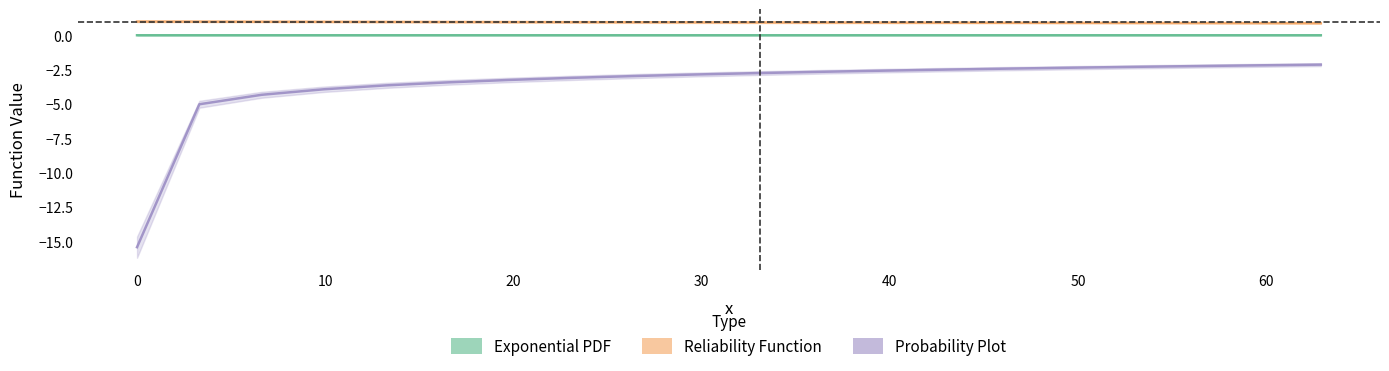

What is the minimum value for Reliability Function?

0.9